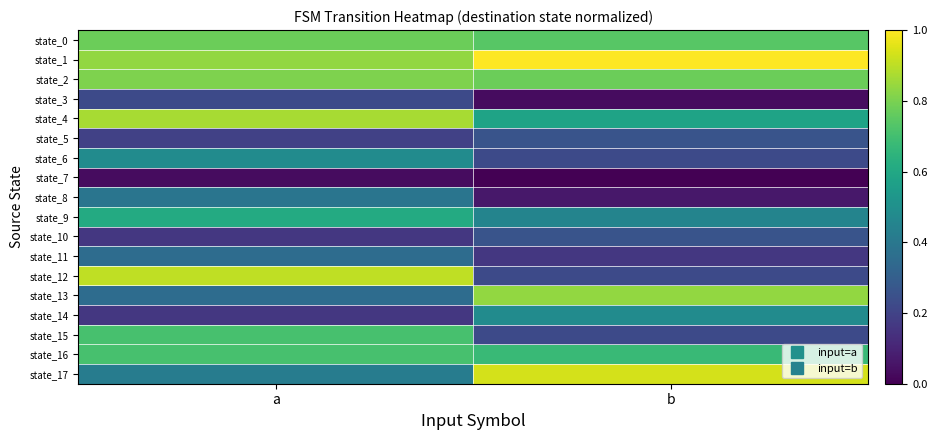

Reading left to right, extract all data points from this chart.

state_0: a=0.8	b=0.7
state_1: a=0.8	b=1.0
state_2: a=0.8	b=0.8
state_3: a=0.2	b=0.0
state_4: a=0.9	b=0.6
state_5: a=0.2	b=0.3
state_6: a=0.5	b=0.2
state_7: a=0.0	b=0.0
state_8: a=0.4	b=0.1
state_9: a=0.6	b=0.5
state_10: a=0.2	b=0.3
state_11: a=0.4	b=0.2
state_12: a=0.9	b=0.2
state_13: a=0.4	b=0.8
state_14: a=0.2	b=0.5
state_15: a=0.7	b=0.2
state_16: a=0.7	b=0.7
state_17: a=0.4	b=0.9